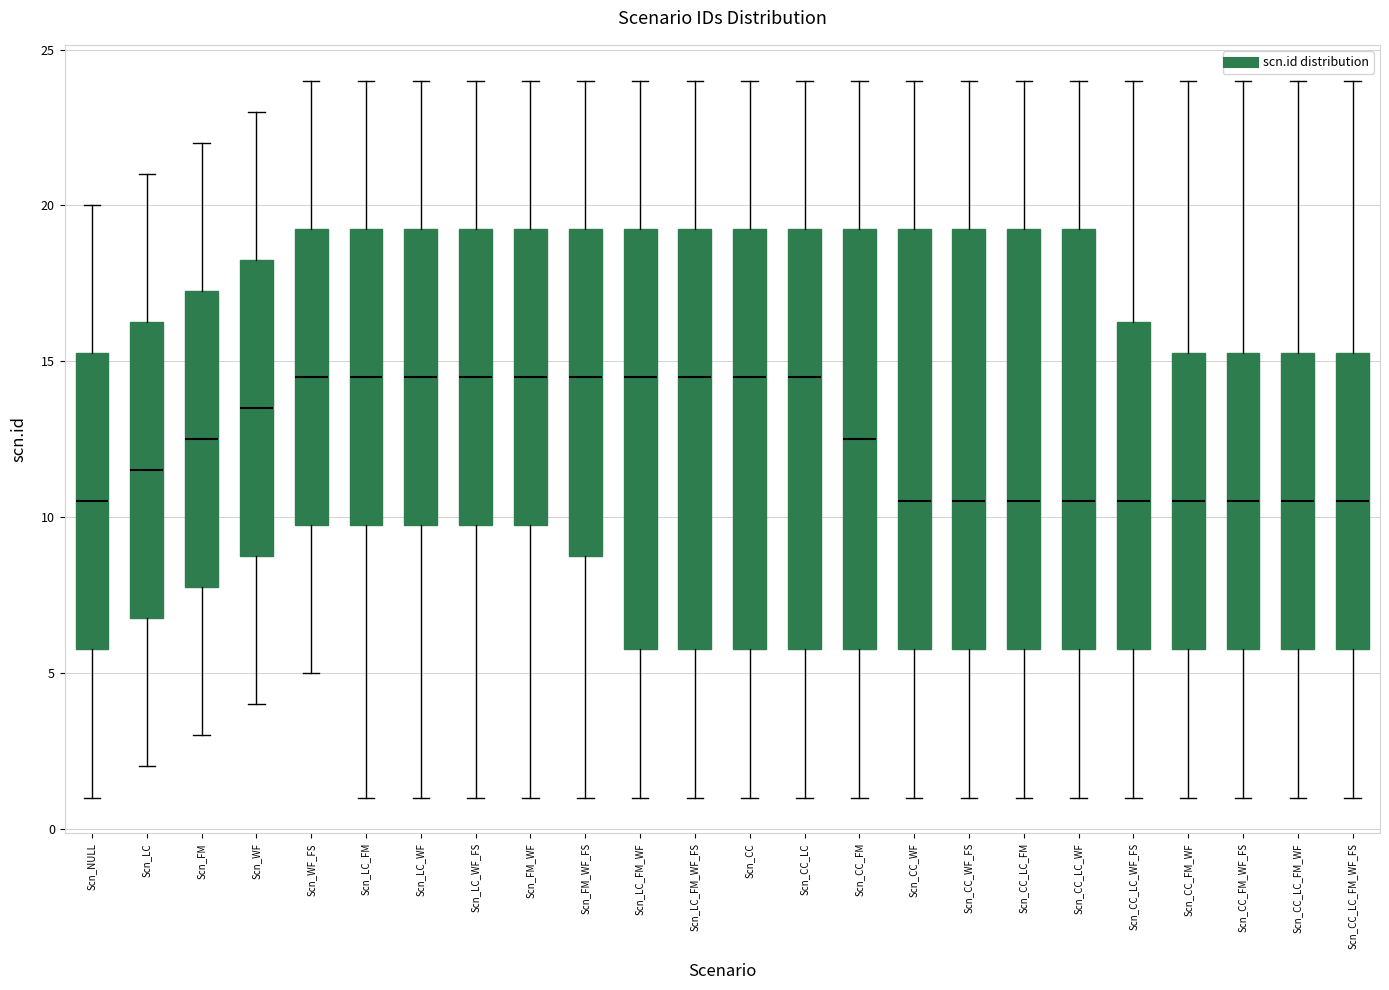

Reading left to right, read every box against the y-axis: the position of its median line, the range the box covers, and the ends of its whiskers. The values are not printed on the chart, so give them approximately, as read against the axis.

Scn_NULL: median 10.5, box 6.0 to 15.5, whiskers 1.0 to 20.0
Scn_LC: median 11.5, box 7.0 to 16.5, whiskers 2.0 to 21.0
Scn_FM: median 12.5, box 8.0 to 17.5, whiskers 3.0 to 22.0
Scn_WF: median 13.5, box 9.0 to 18.5, whiskers 4.0 to 23.0
Scn_WF_FS: median 14.5, box 10.0 to 19.5, whiskers 5.0 to 24.0
Scn_LC_FM: median 14.5, box 10.0 to 19.5, whiskers 1.0 to 24.0
Scn_LC_WF: median 14.5, box 10.0 to 19.5, whiskers 1.0 to 24.0
Scn_LC_WF_FS: median 14.5, box 10.0 to 19.5, whiskers 1.0 to 24.0
Scn_FM_WF: median 14.5, box 10.0 to 19.5, whiskers 1.0 to 24.0
Scn_FM_WF_FS: median 14.5, box 9.0 to 19.5, whiskers 1.0 to 24.0
Scn_LC_FM_WF: median 14.5, box 6.0 to 19.5, whiskers 1.0 to 24.0
Scn_LC_FM_WF_FS: median 14.5, box 6.0 to 19.5, whiskers 1.0 to 24.0
Scn_CC: median 14.5, box 6.0 to 19.5, whiskers 1.0 to 24.0
Scn_CC_LC: median 14.5, box 6.0 to 19.5, whiskers 1.0 to 24.0
Scn_CC_FM: median 12.5, box 6.0 to 19.5, whiskers 1.0 to 24.0
Scn_CC_WF: median 10.5, box 6.0 to 19.5, whiskers 1.0 to 24.0
Scn_CC_WF_FS: median 10.5, box 6.0 to 19.5, whiskers 1.0 to 24.0
Scn_CC_LC_FM: median 10.5, box 6.0 to 19.5, whiskers 1.0 to 24.0
Scn_CC_LC_WF: median 10.5, box 6.0 to 19.5, whiskers 1.0 to 24.0
Scn_CC_LC_WF_FS: median 10.5, box 6.0 to 16.5, whiskers 1.0 to 24.0
Scn_CC_FM_WF: median 10.5, box 6.0 to 15.5, whiskers 1.0 to 24.0
Scn_CC_FM_WF_FS: median 10.5, box 6.0 to 15.5, whiskers 1.0 to 24.0
Scn_CC_LC_FM_WF: median 10.5, box 6.0 to 15.5, whiskers 1.0 to 24.0
Scn_CC_LC_FM_WF_FS: median 10.5, box 6.0 to 15.5, whiskers 1.0 to 24.0